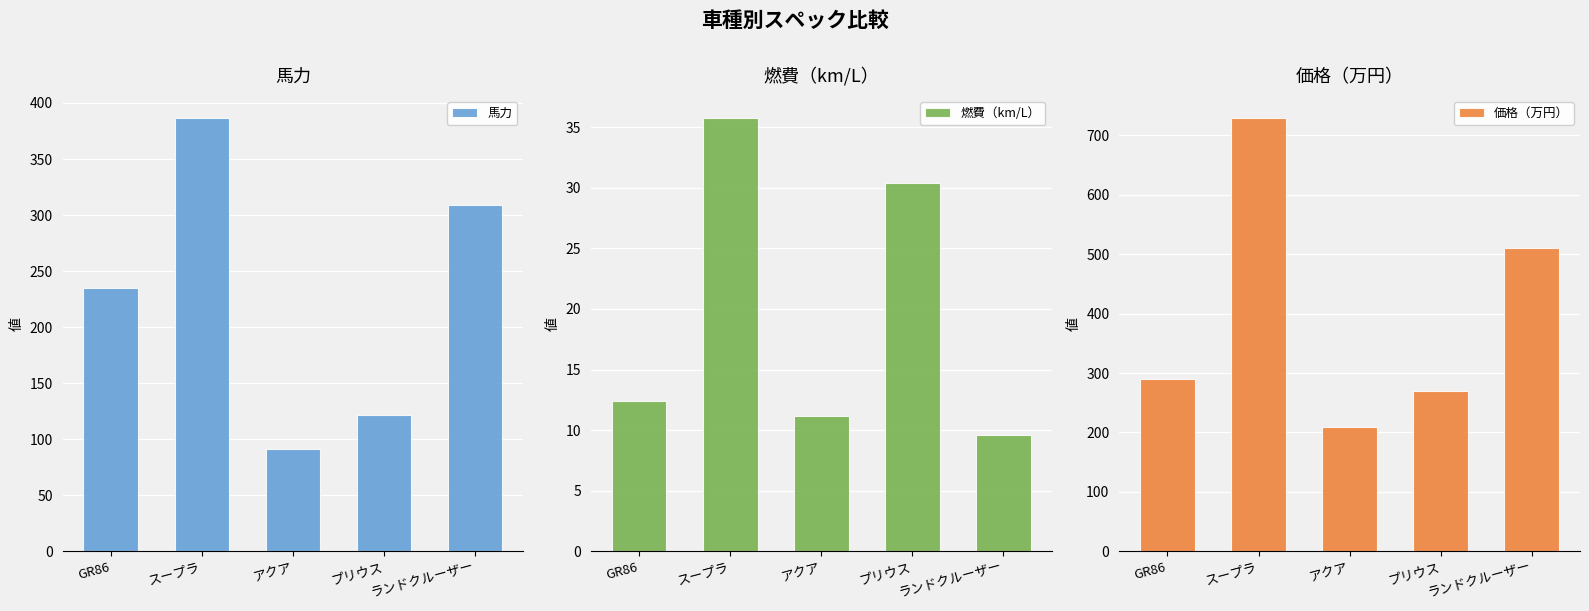

Which label corresponds to the smallest value in the chart?

ランドクルーザー